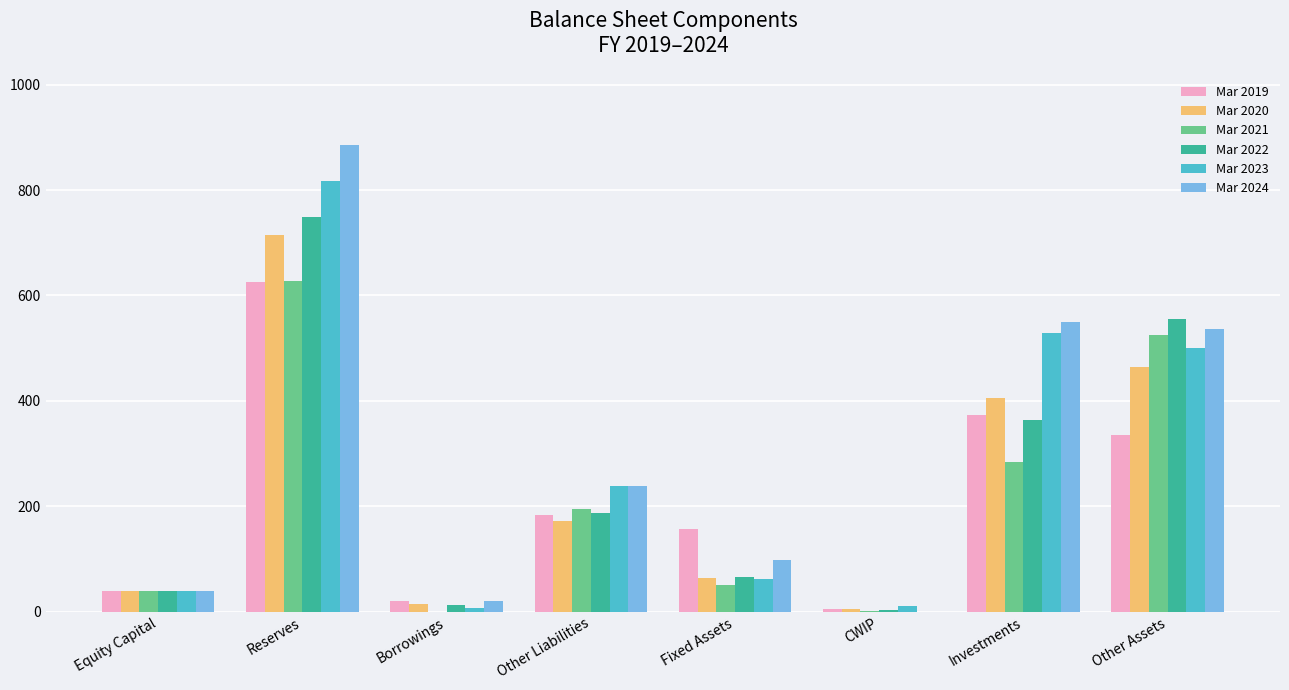

At which label does Mar 2023 first exceed 239?

Reserves